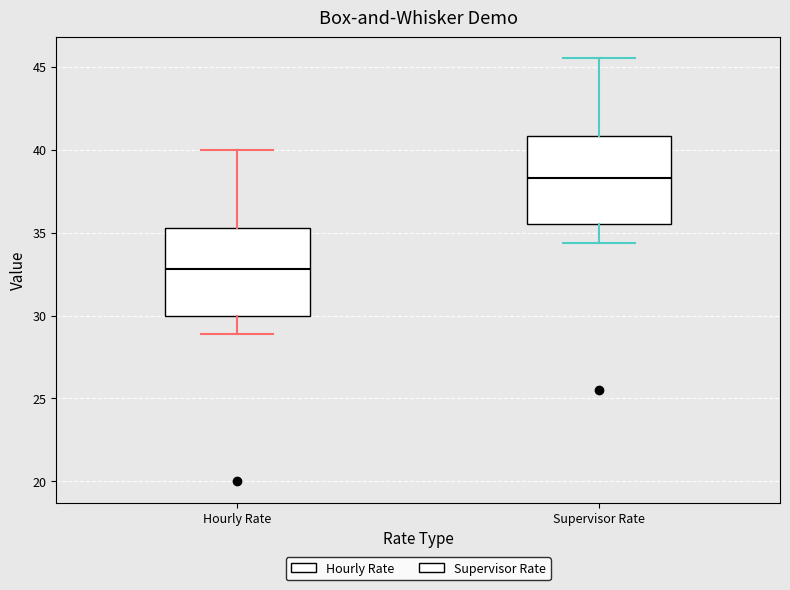

Which box's median line is the highest?

Supervisor Rate